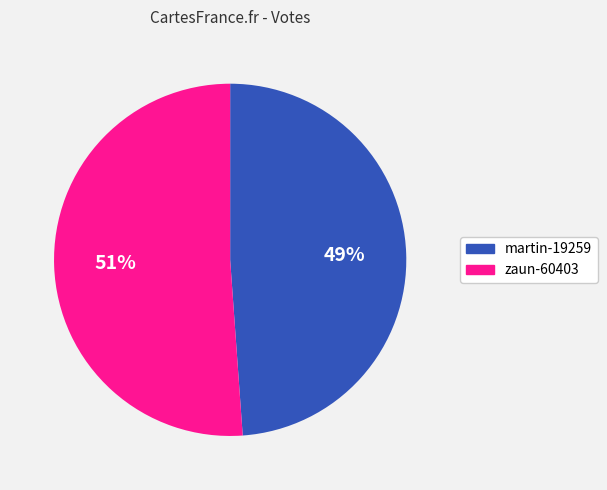

What percentage is the martin-19259 slice, to the nearest percent?

49%